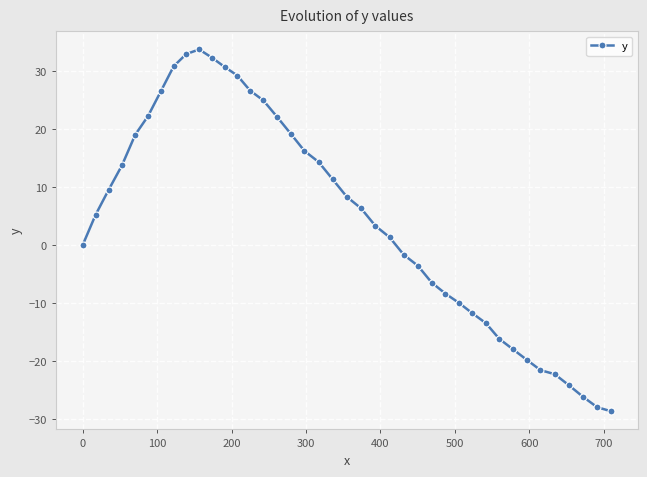

How many interior local peaks (higher than both neighbors) does the data have?

1